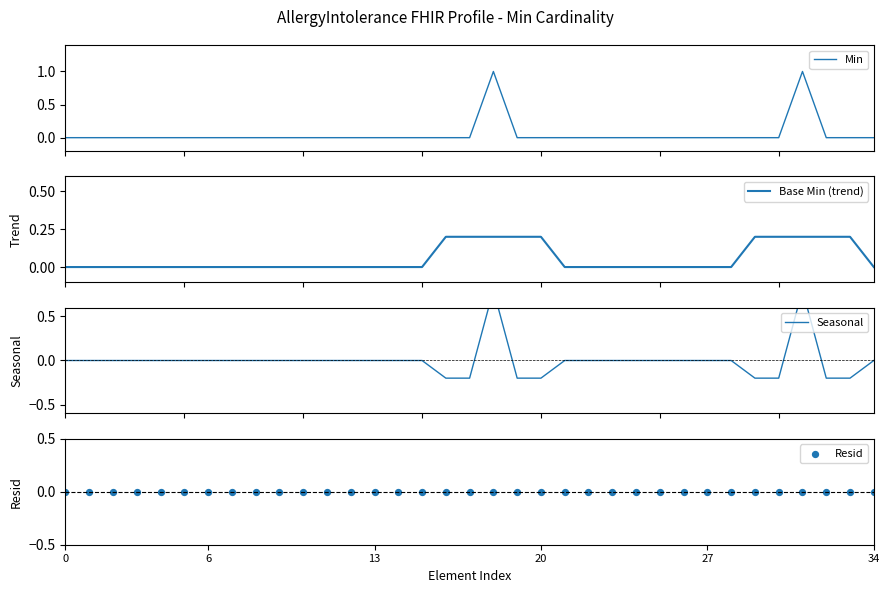

Which series has the largest Y range (max minus min)?

Min